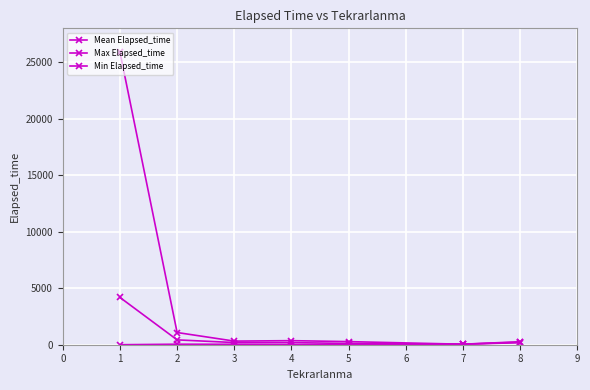

Which series has the largest range (max minus min)?

Max Elapsed_time